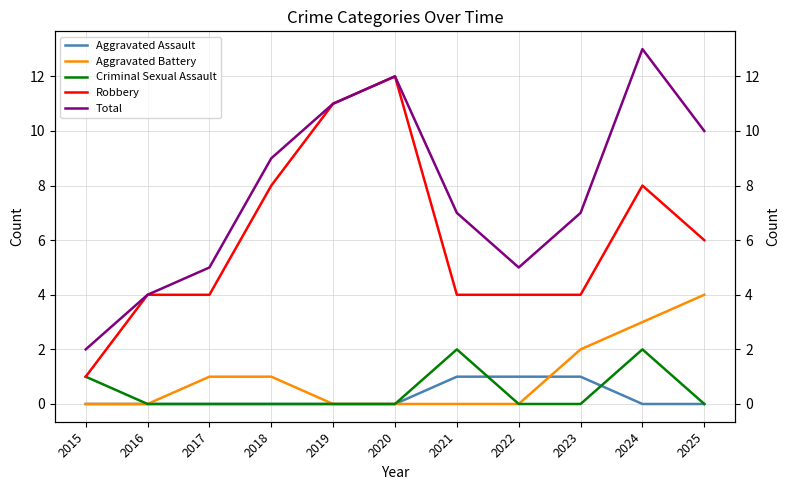

Is it true that Aggravated Battery equals 0 at 2018?

False